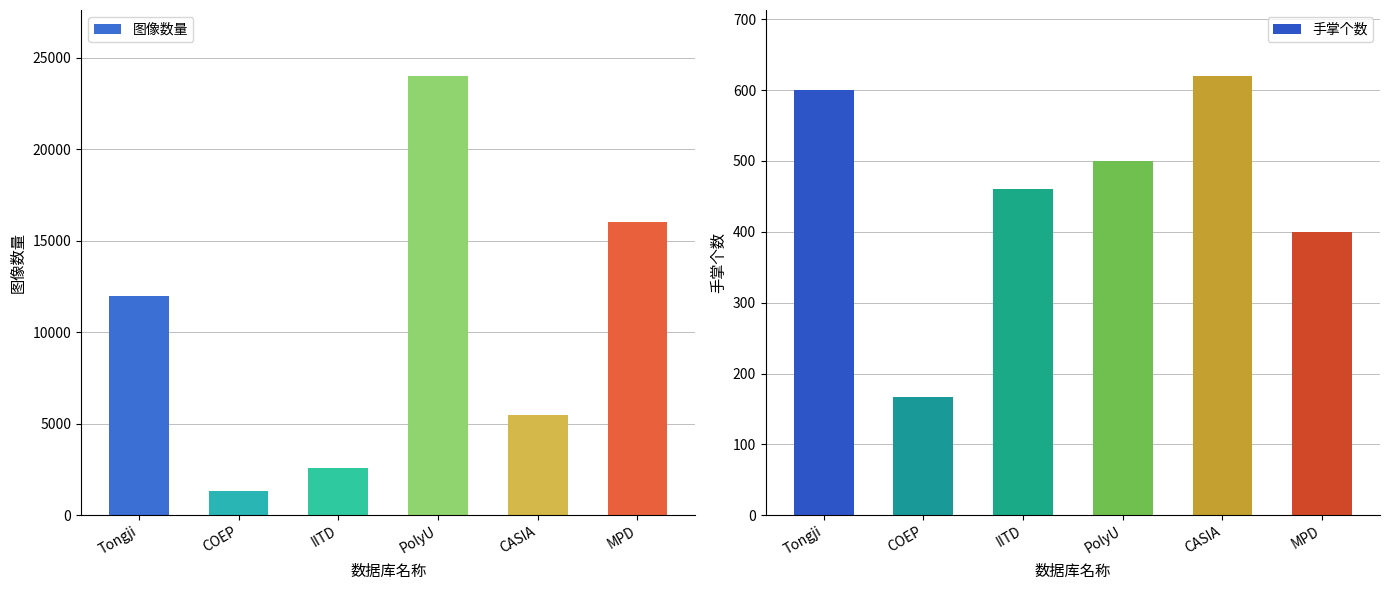

What are all the series names shown in the legend?

图像数量, 手掌个数